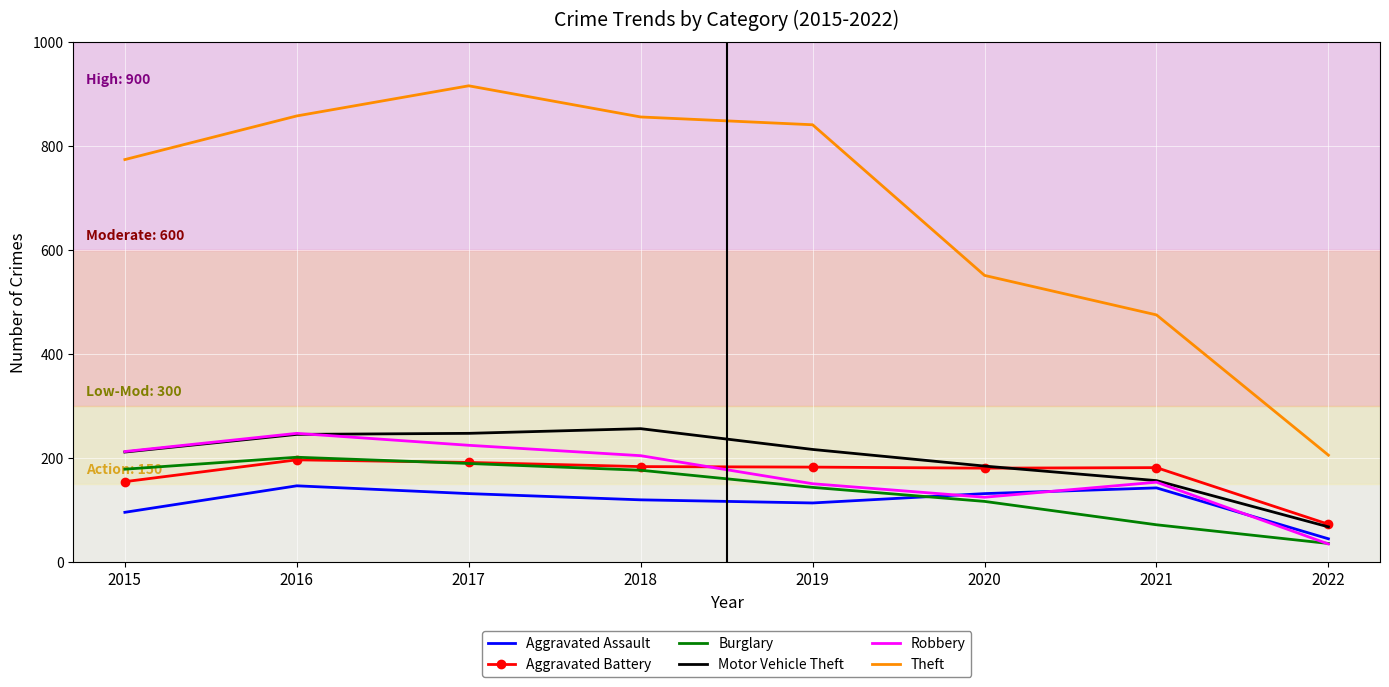

At which label is Burglary closest to 118?

2020